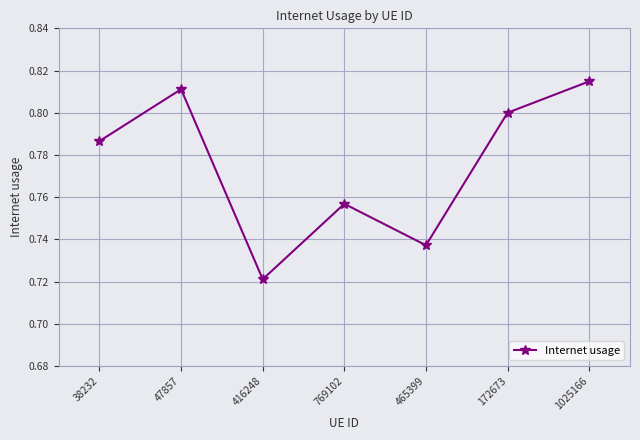

At which category does the chart reach its peak across all series?

1025166